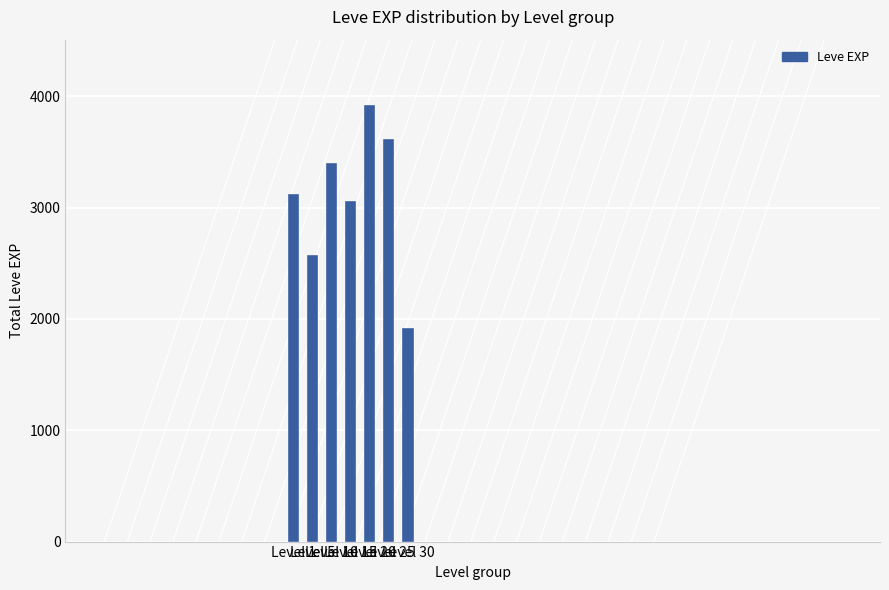

Where is the data nearest to the value 2920?

Level 15